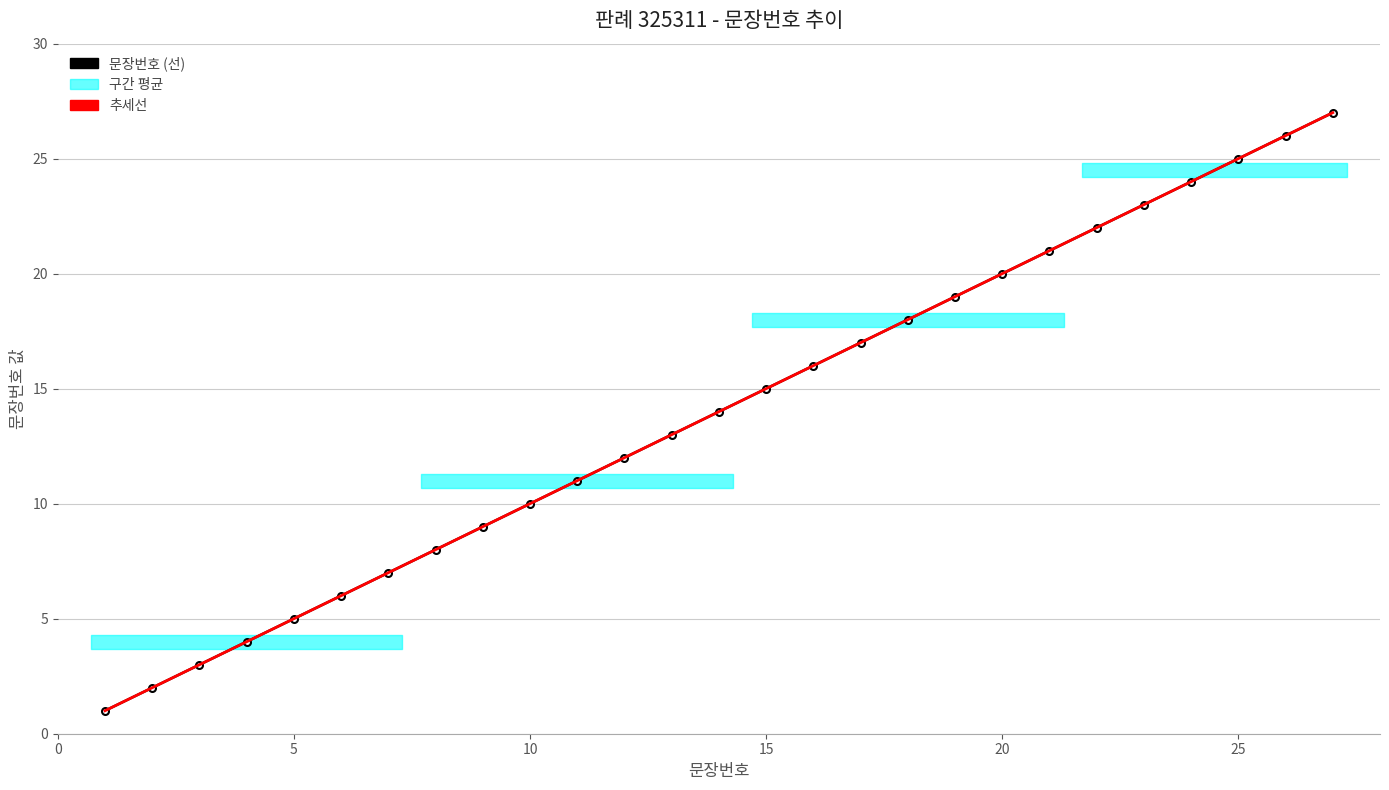

True or false: the data shows 2 at 4.

False